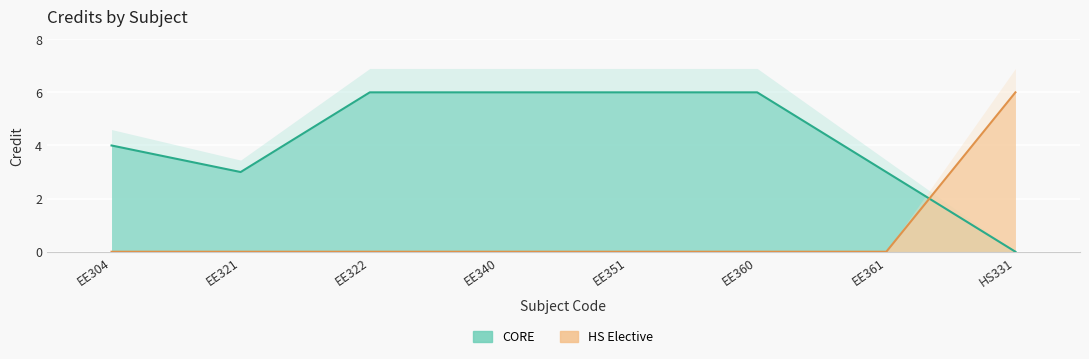

Rank the categories by value from highest to lowest.

EE322, EE340, EE351, EE360, HS331, EE304, EE321, EE361